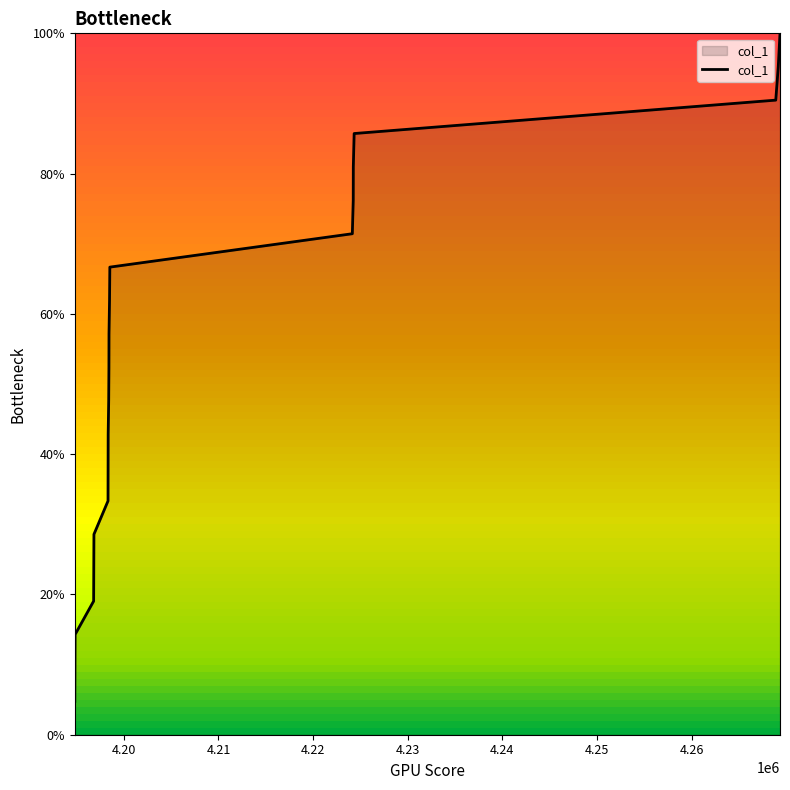

What is the value of the 21st point from the left?

1.0